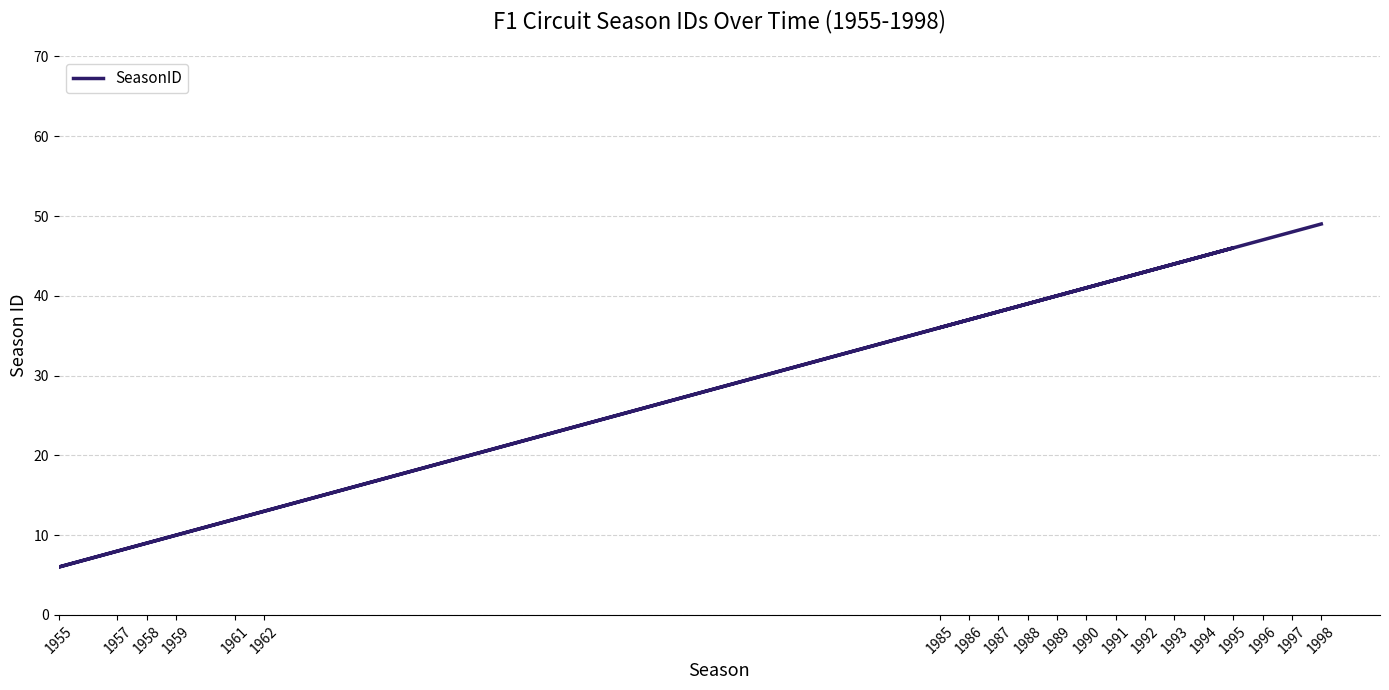

How many series are shown in this chart?

1